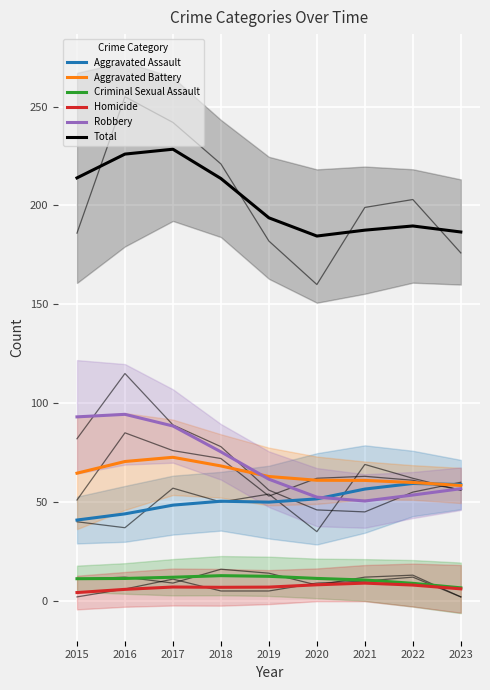

What is the maximum value shown in the chart?

228.4